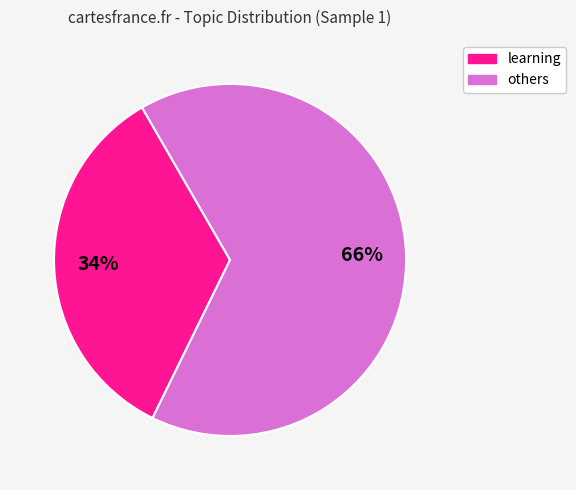

Does any single category account for the majority?

Yes